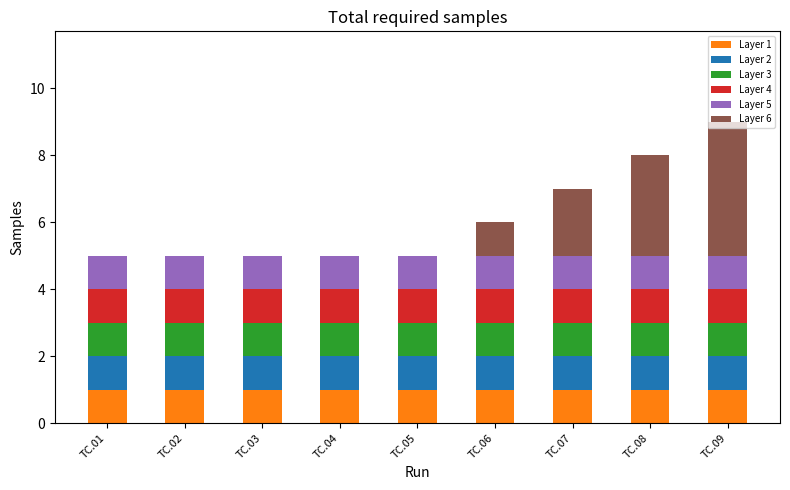

What are all the series names shown in the legend?

Layer 1, Layer 2, Layer 3, Layer 4, Layer 5, Layer 6